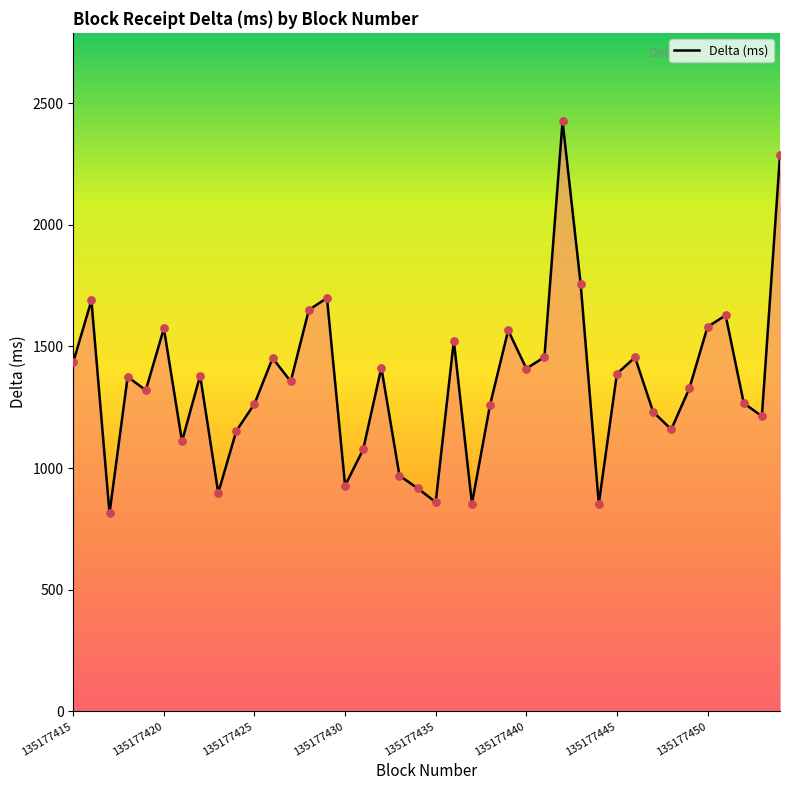

What is the change in value from 135177425 to 135177447?

-33